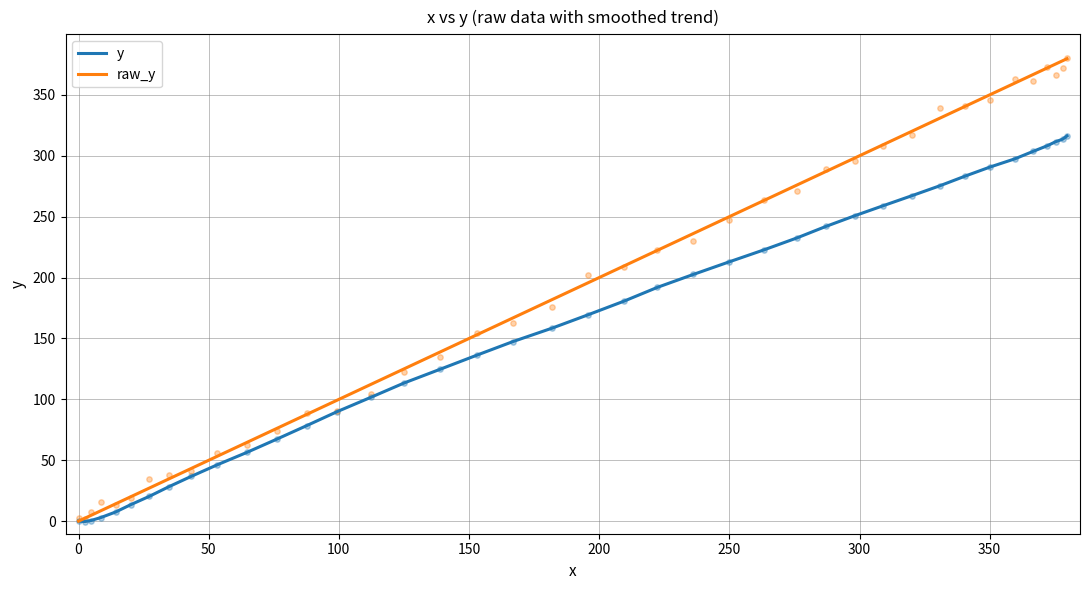

Which series has the largest Y range (max minus min)?

raw_y